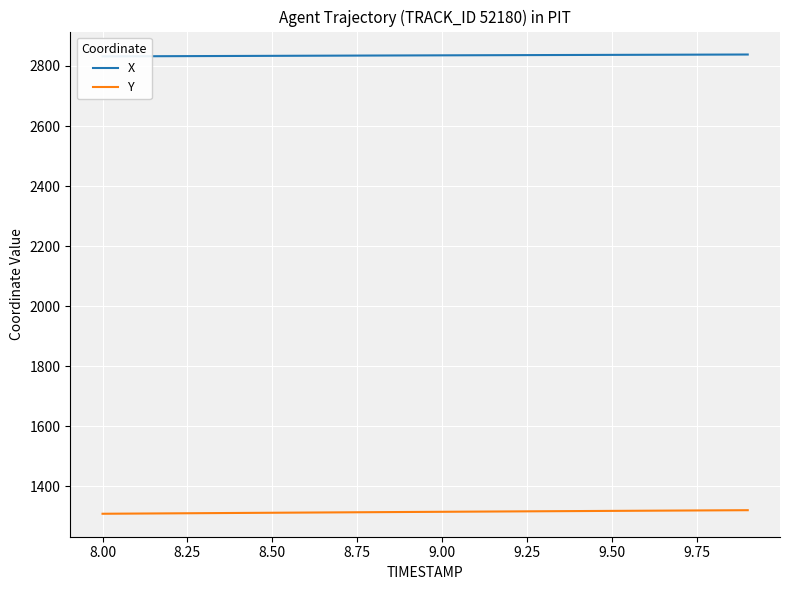

Which series has the widest spread of values?

Y